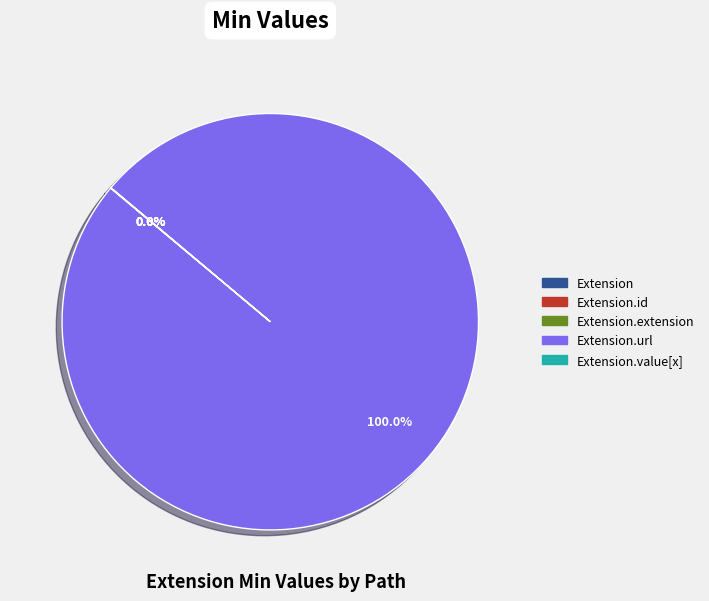

Is there a majority slice in this chart?

Yes